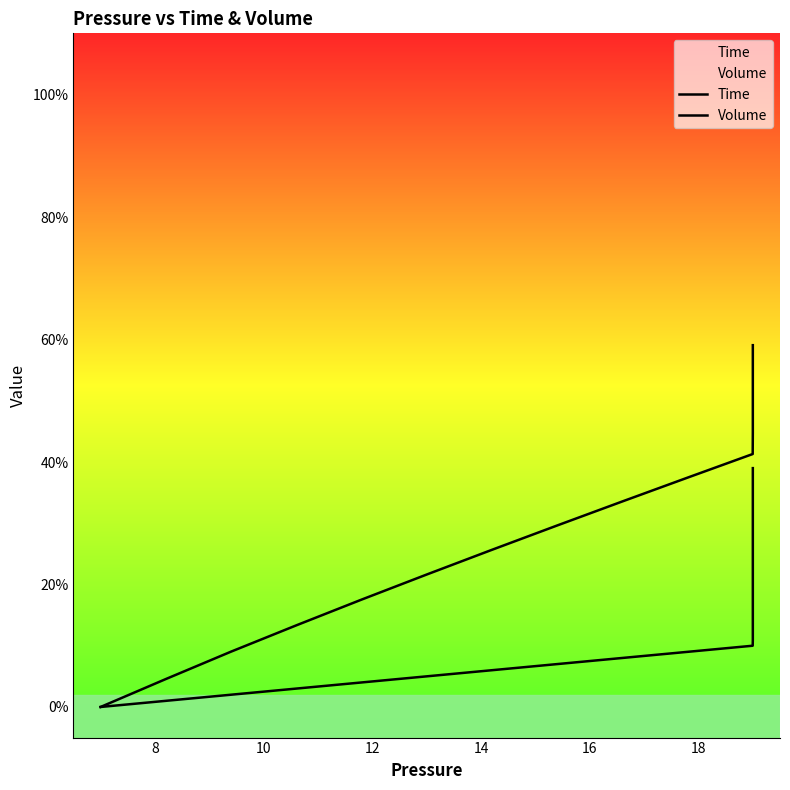

True or false: Volume and Time intersect in this chart.

False